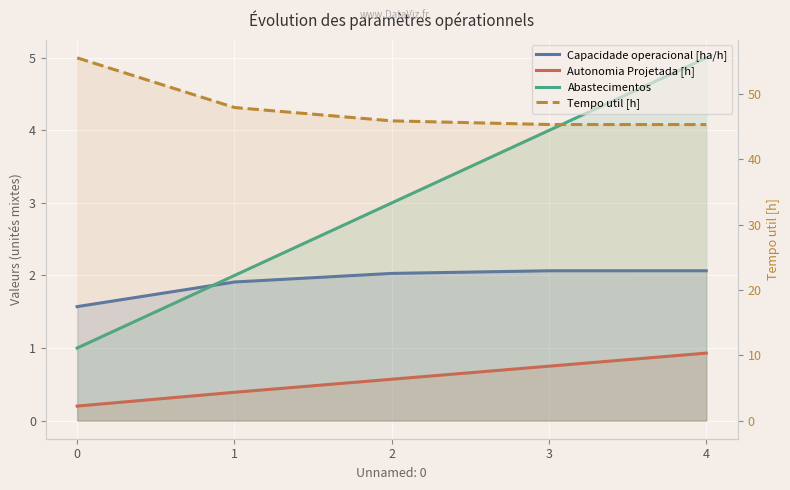

How many times do Capacidade operacional [ha/h] and Abastecimentos cross each other?

1